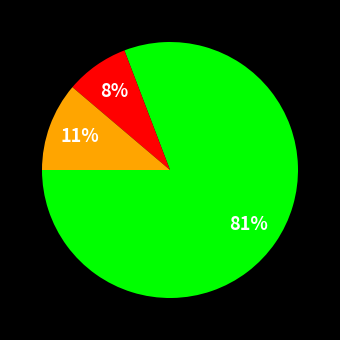

How many slices are in this pie chart?

3